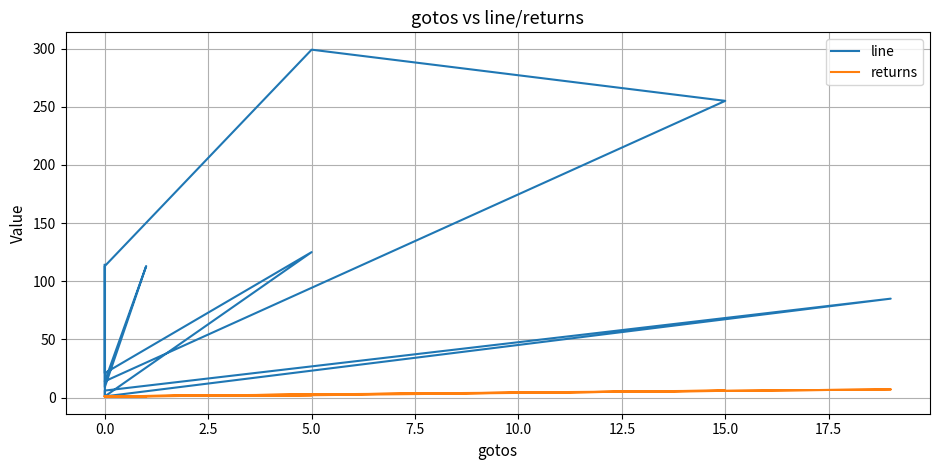

Rank the series by their average value, from highest to lowest.

line, returns